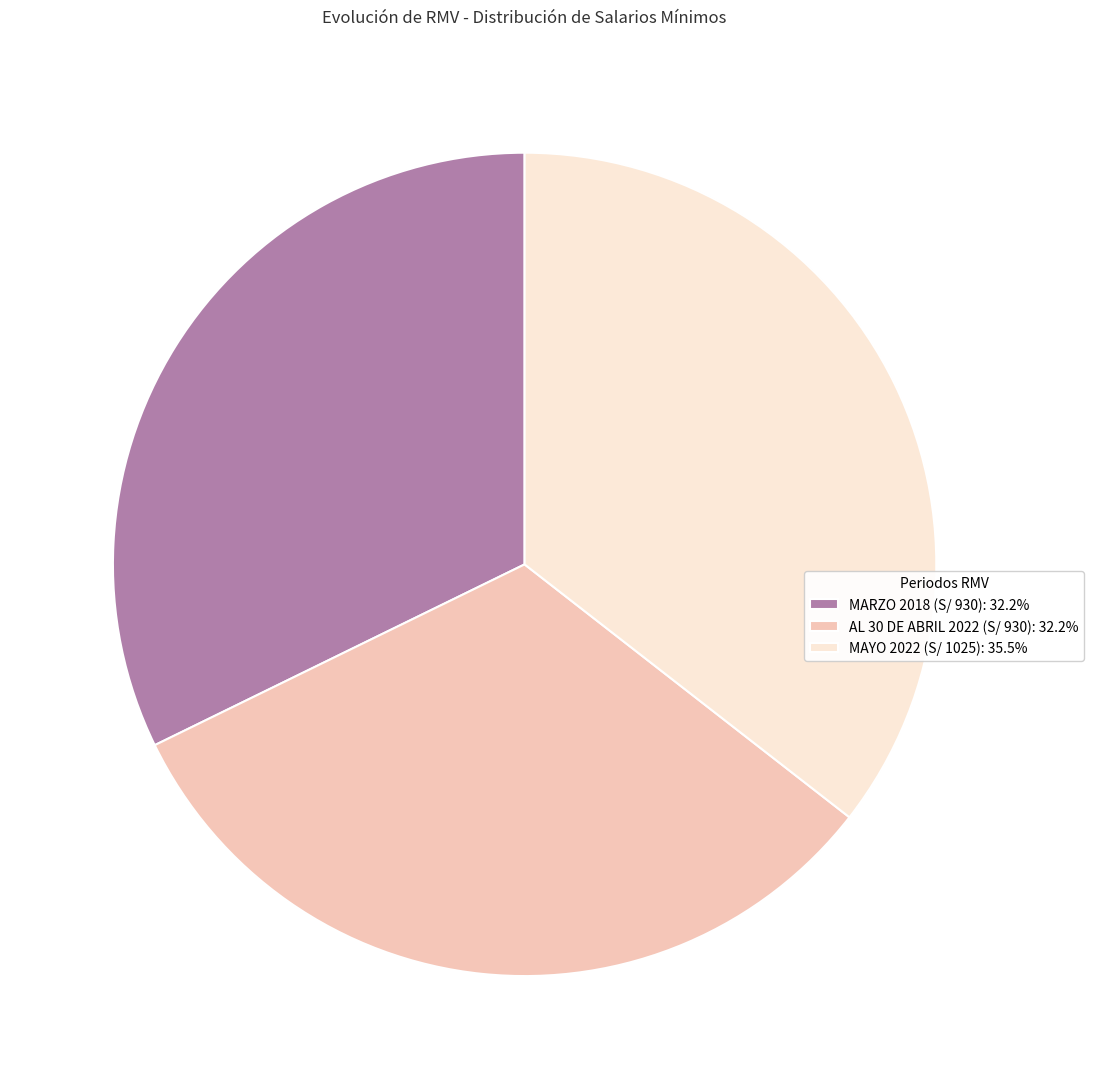

Which has a higher value, AL 30 DE ABRIL 2022 (S/ 930) or MAYO 2022 (S/ 1025)?

MAYO 2022 (S/ 1025)